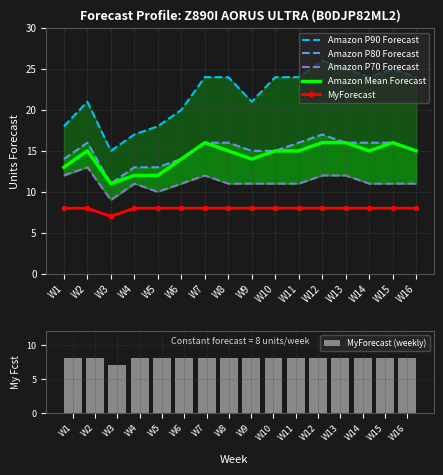

Which series has the largest range (max minus min)?

Amazon P90 Forecast